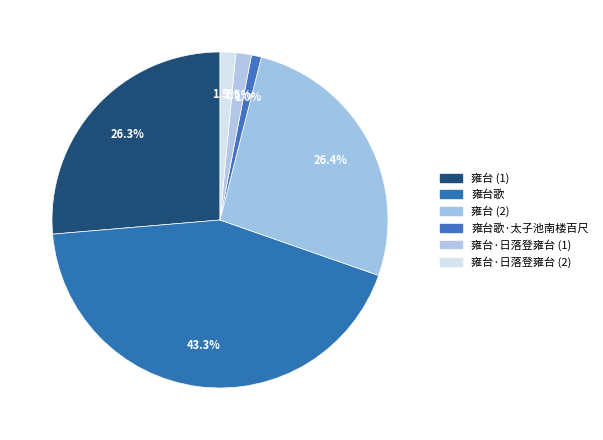

Rank the categories by value from highest to lowest.

雍台歌, 雍台, 雍台, 雍台·日落登雍台, 雍台·日落登雍台, 雍台歌·太子池南楼百尺